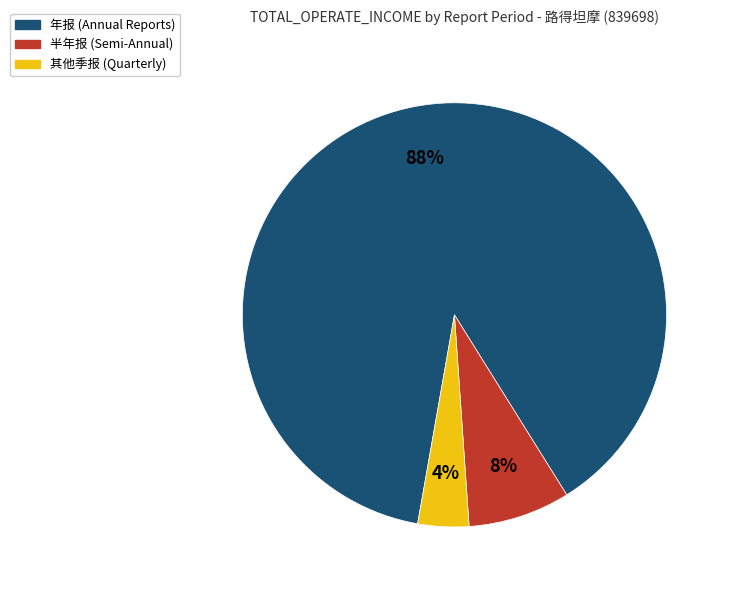

Is there any slice that represents more than half of the pie?

Yes